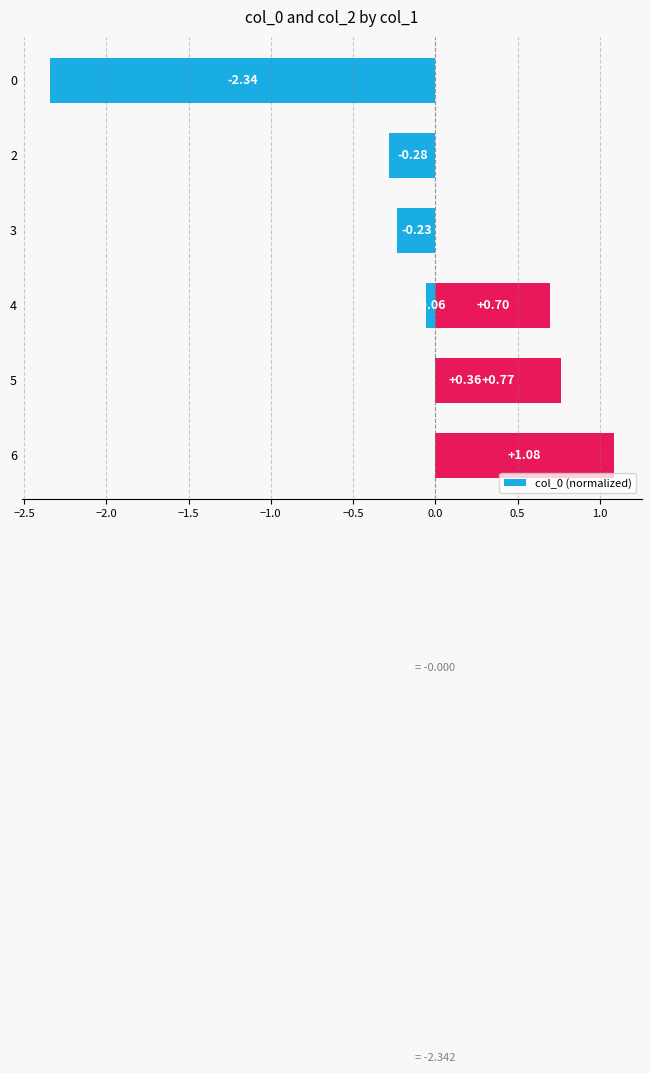

How many values are above zero?

4